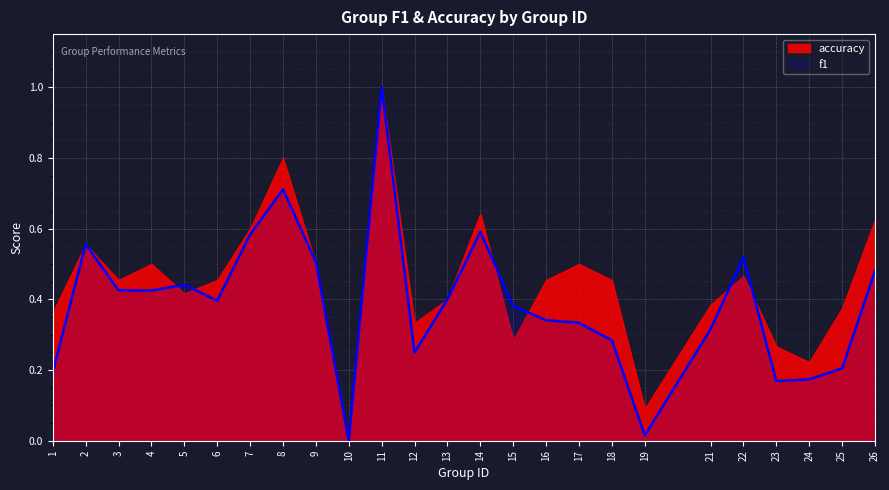

The chart shows a value of 0.6 at 16. True or false?

False